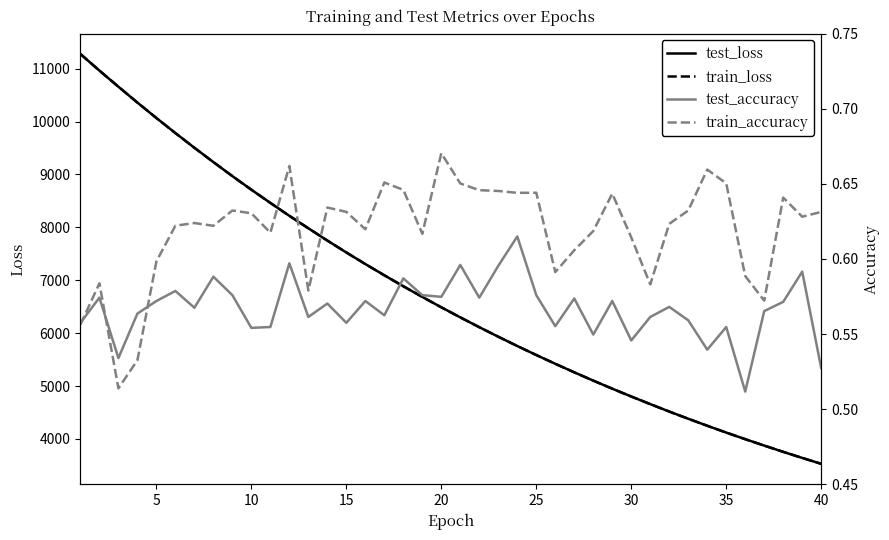

How many categories are shown in the chart?

40